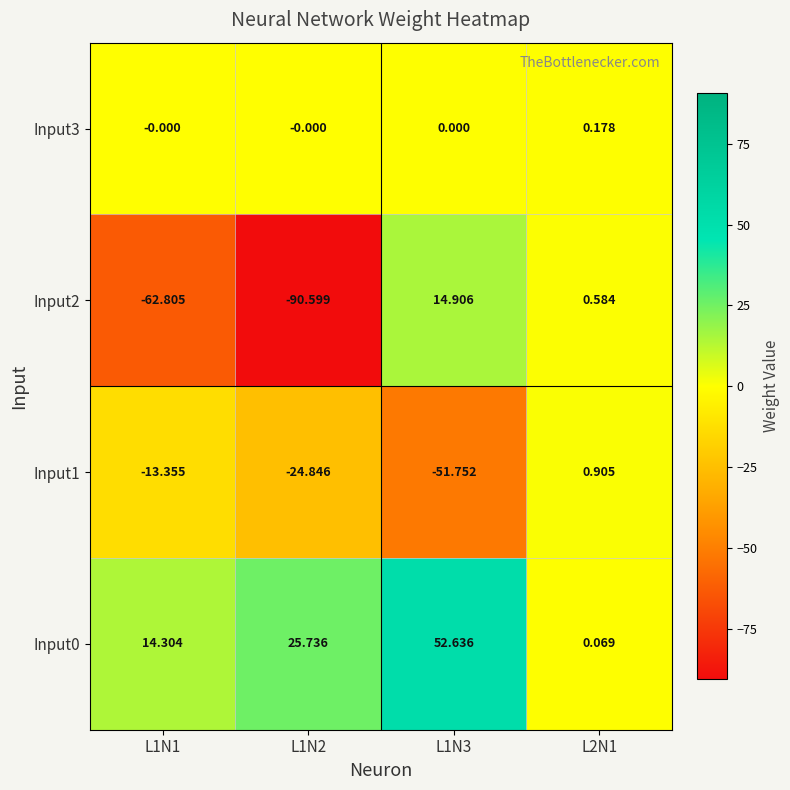

Is the value of Input0 at L1N3 greater than the value of Input3 at L2N1?

Yes